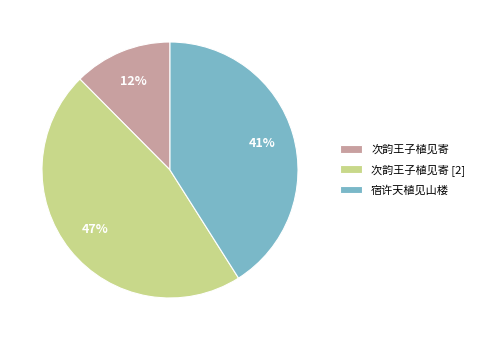

What percentage is the 宿许天植见山楼 slice, to the nearest percent?

41%